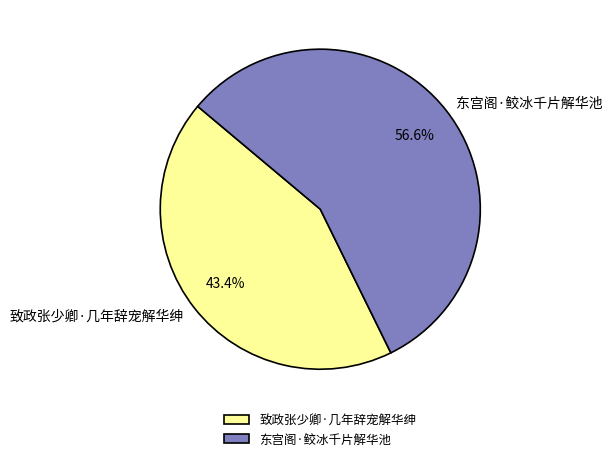

What percentage is the 致政张少卿·几年辞宠解华绅 slice, to the nearest percent?

43%